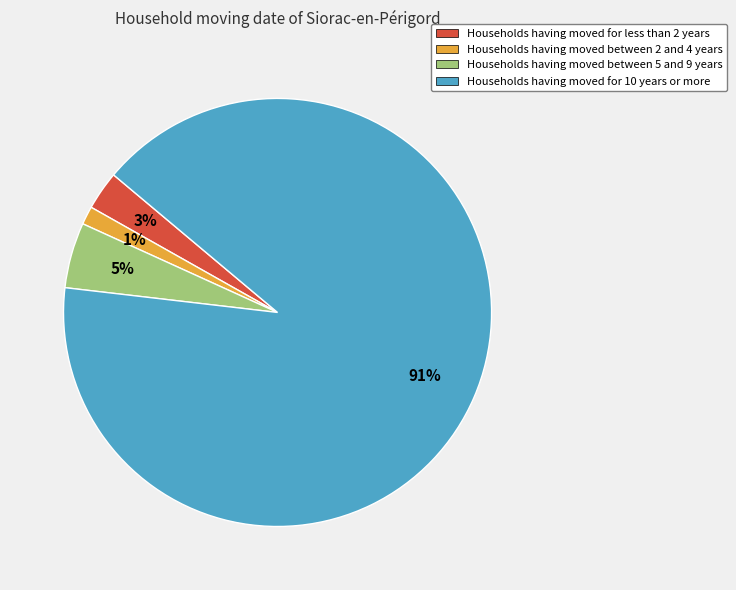

Is it true that Households having moved for less than 2 years is 11% of the pie?

False